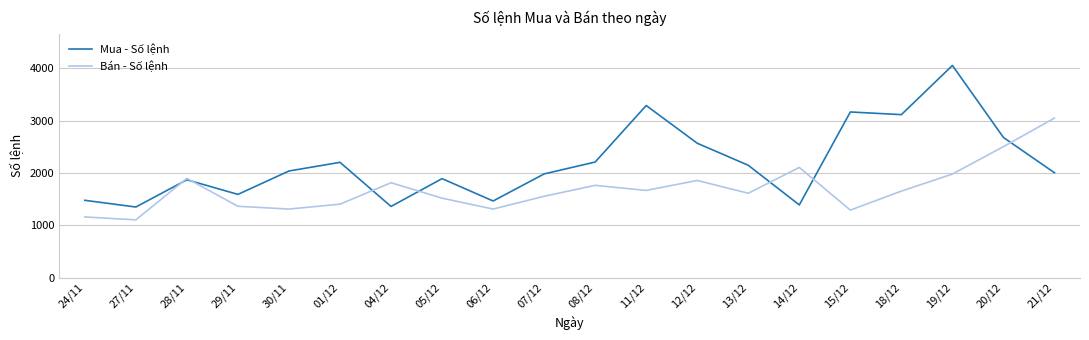

How many lines are shown in the chart?

2